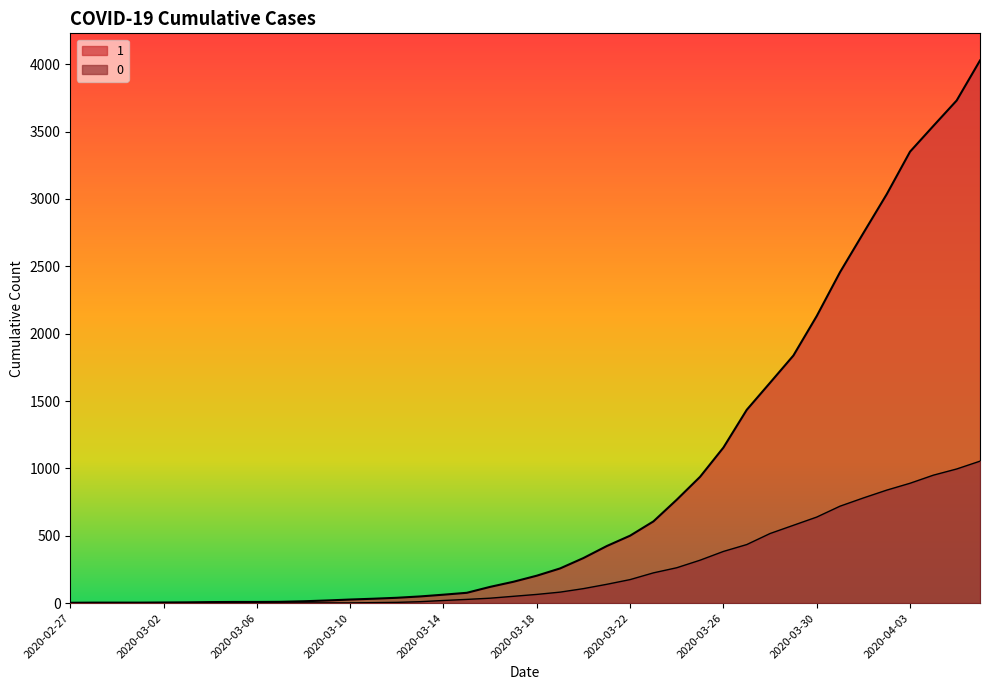

Reading right to left, extract all data points from this chart.

1: 2020-04-06=4028	2020-04-05=3731	2020-04-04=3542	2020-04-03=3351	2020-04-02=3035	2020-04-01=2747	2020-03-31=2457	2020-03-30=2131	2020-03-29=1838	2020-03-28=1636	2020-03-27=1435	2020-03-26=1155	2020-03-25=938	2020-03-24=768	2020-03-23=607	2020-03-22=501	2020-03-21=424	2020-03-20=335	2020-03-19=258	2020-03-18=204	2020-03-17=159	2020-03-16=121	2020-03-15=77	2020-03-14=63	2020-03-13=50	2020-03-12=40	2020-03-11=33	2020-03-10=27	2020-03-09=20	2020-03-08=14	2020-03-07=10	2020-03-06=9	2020-03-05=9	2020-03-04=8	2020-03-03=6	2020-03-02=5	2020-03-01=4	2020-02-29=4	2020-02-28=4	2020-02-27=3
0: 2020-04-06=1054	2020-04-05=996	2020-04-04=950	2020-04-03=890	2020-04-02=839	2020-04-01=781	2020-03-31=720	2020-03-30=639	2020-03-29=578	2020-03-28=517	2020-03-27=435	2020-03-26=384	2020-03-25=319	2020-03-24=263	2020-03-23=225	2020-03-22=175	2020-03-21=140	2020-03-20=108	2020-03-19=82	2020-03-18=65	2020-03-17=51	2020-03-16=37	2020-03-15=28	2020-03-14=20	2020-03-13=11	2020-03-12=6	2020-03-11=4	2020-03-10=2	2020-03-09=2	2020-03-08=2	2020-03-07=1	2020-03-06=0	2020-03-05=0	2020-03-04=0	2020-03-03=0	2020-03-02=0	2020-03-01=0	2020-02-29=0	2020-02-28=0	2020-02-27=0